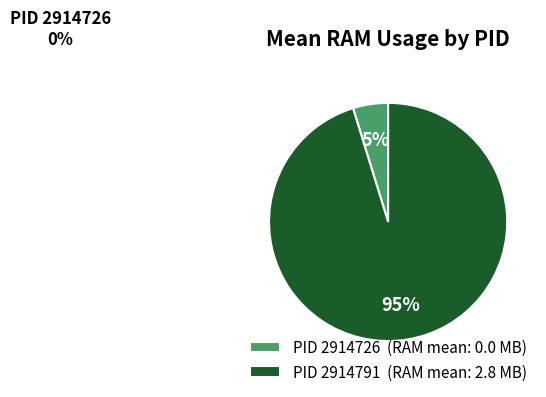

Is the sum of PID 2914791 (RAM mean: 2.8 MB) and PID 2914726 (RAM mean: 0.0 MB) greater than half?

Yes